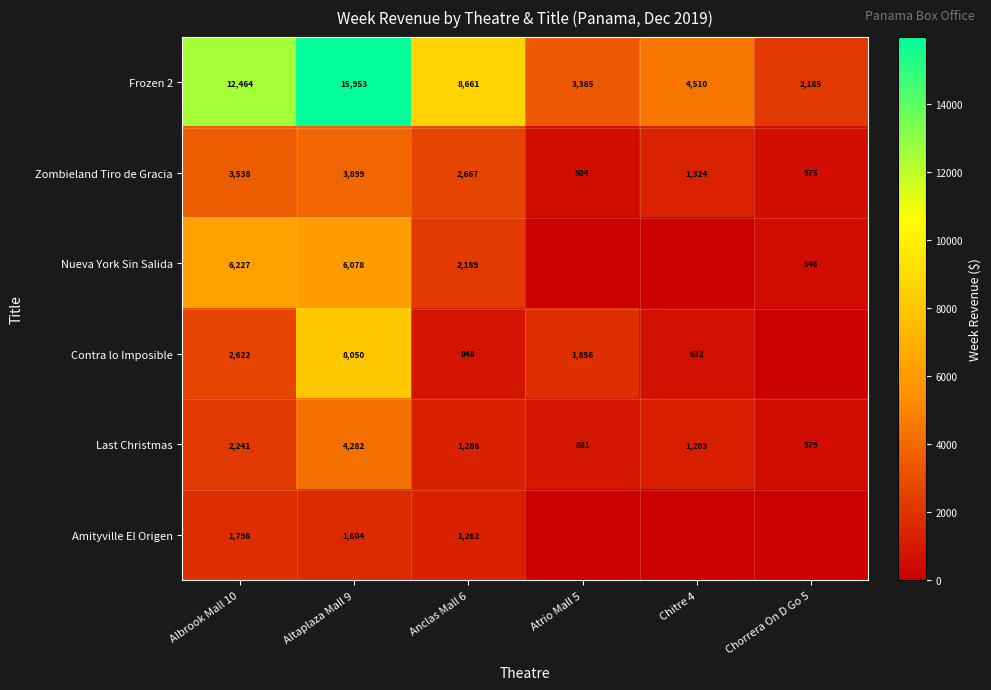

At which label does Zombieland Tiro de Gracia reach its minimum?

Atrio Mall 5